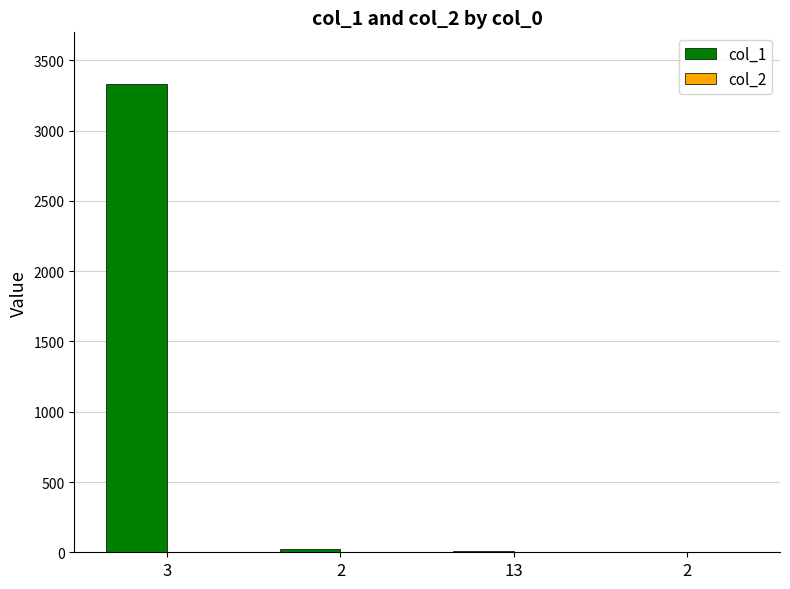

What is the greatest value displayed?

3333